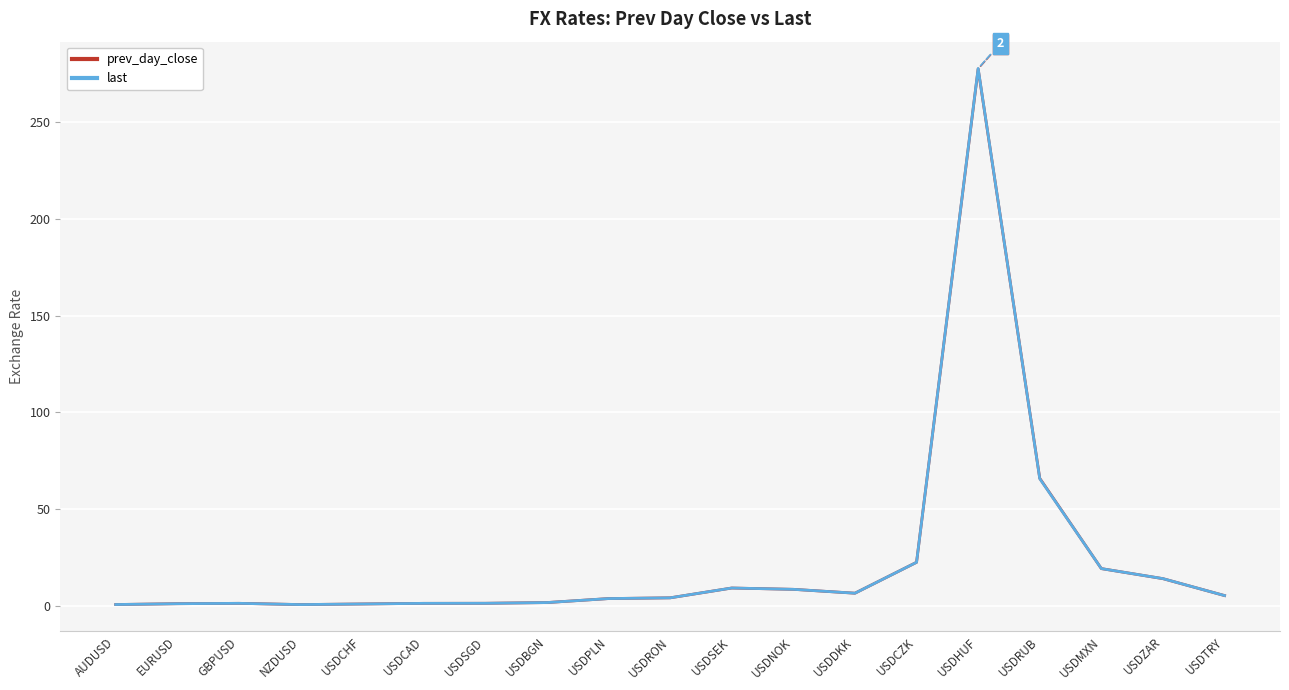

What is the average value of the last series?

23.5